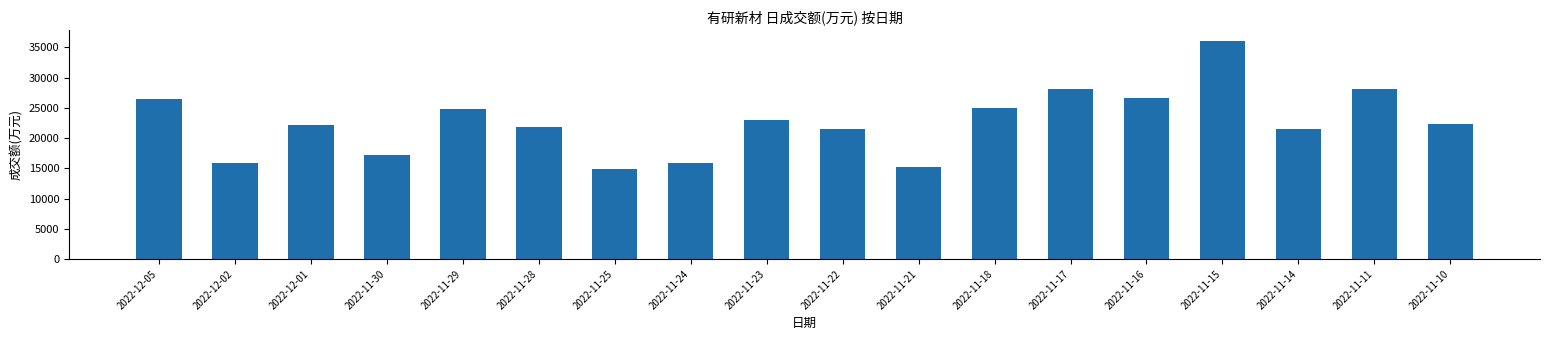

Are the bars grouped side by side (vs. stacked)?

No